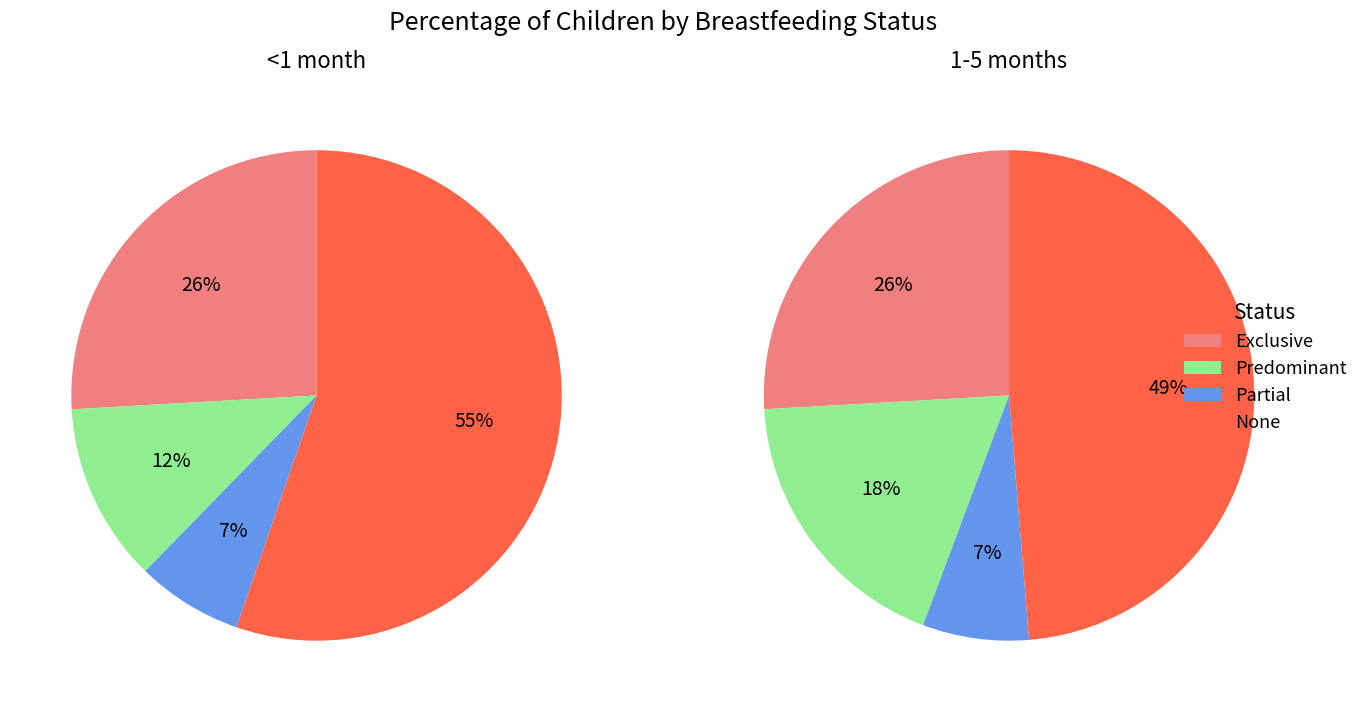

Is there a majority slice in this chart?

Yes